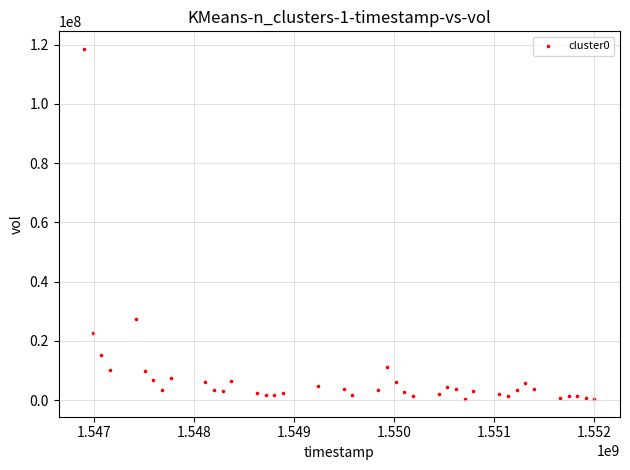

What is the range of X values (max minus min)?

5097600